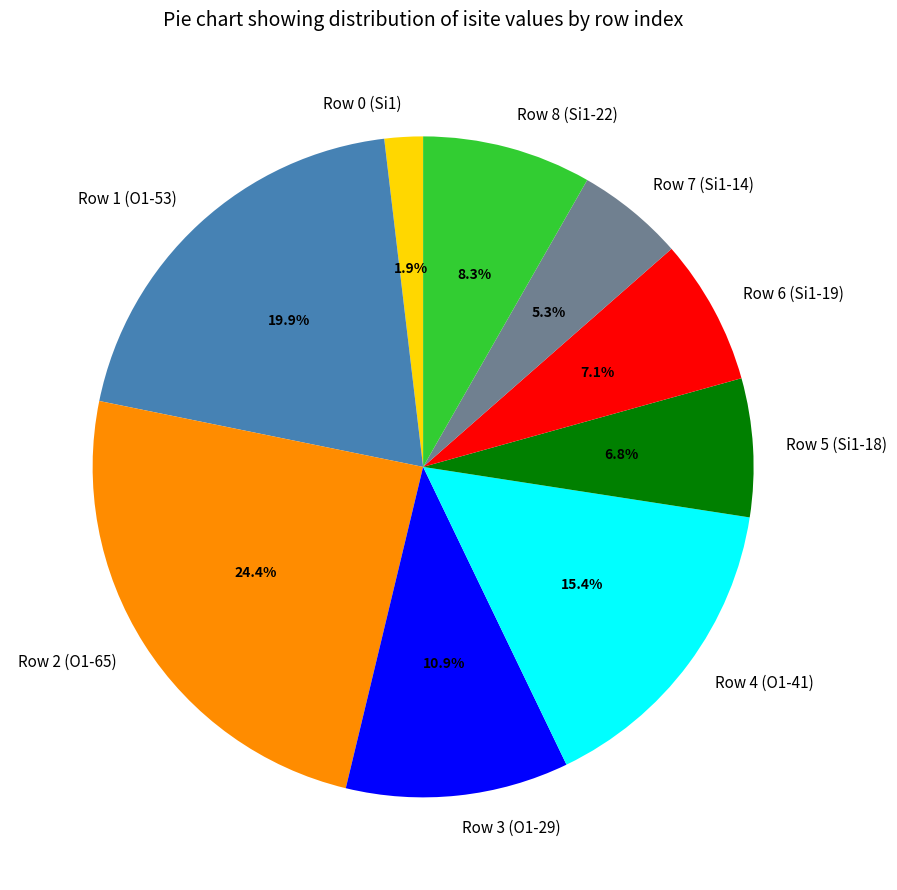

The Row 5 (Si1-18) slice represents 7% of the pie. True or false?

True